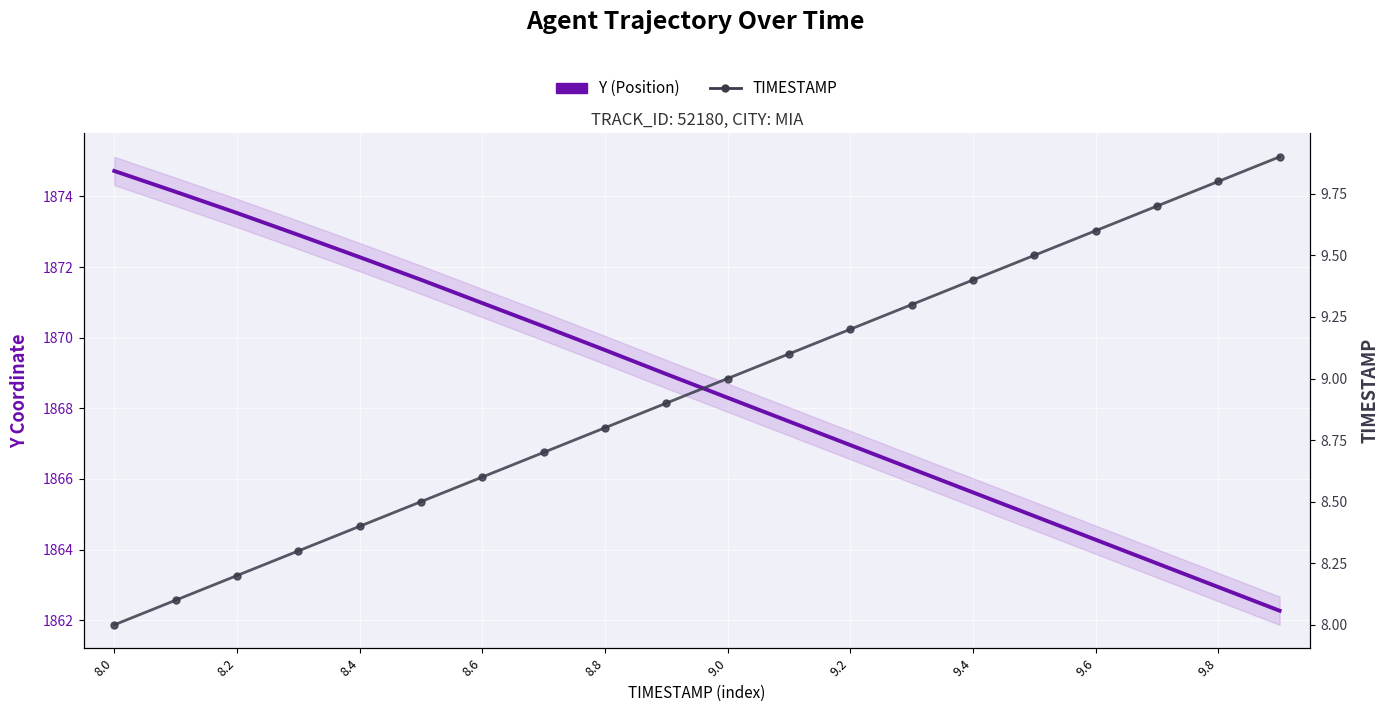

The value of TIMESTAMP at 9.4 is 9.4. True or false?

True